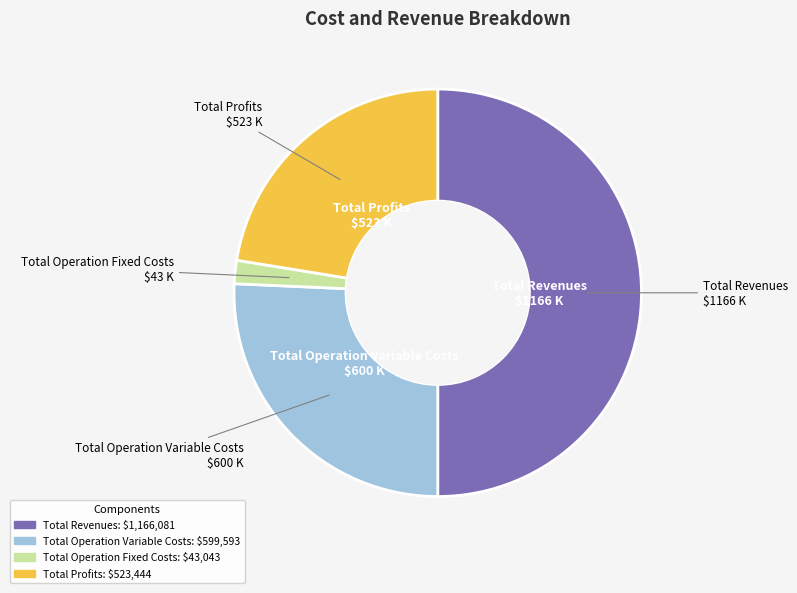

Is there any slice that represents more than half of the pie?

Yes